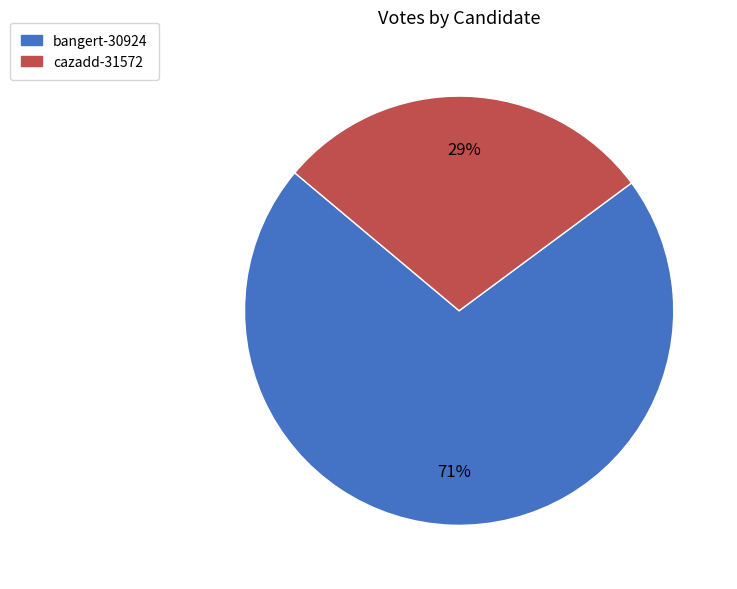

True or false: bangert-30924 accounts for 79% of the total.

False